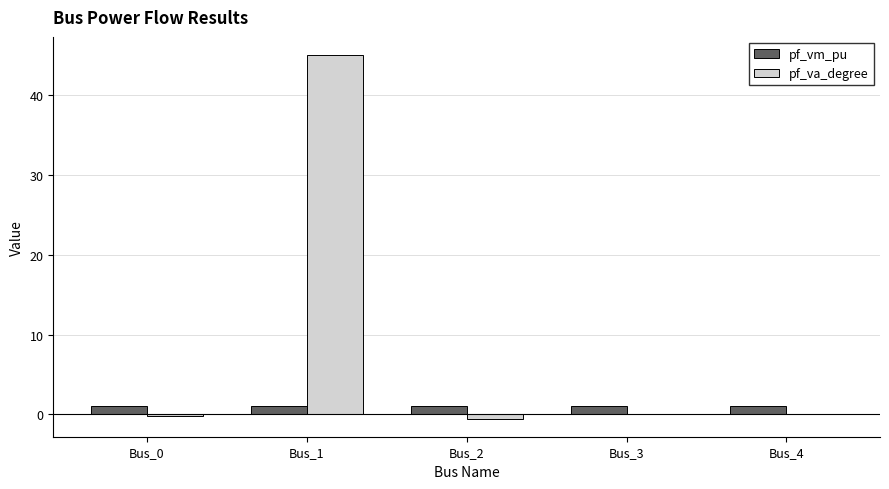

How many distinct data groups are displayed?

2